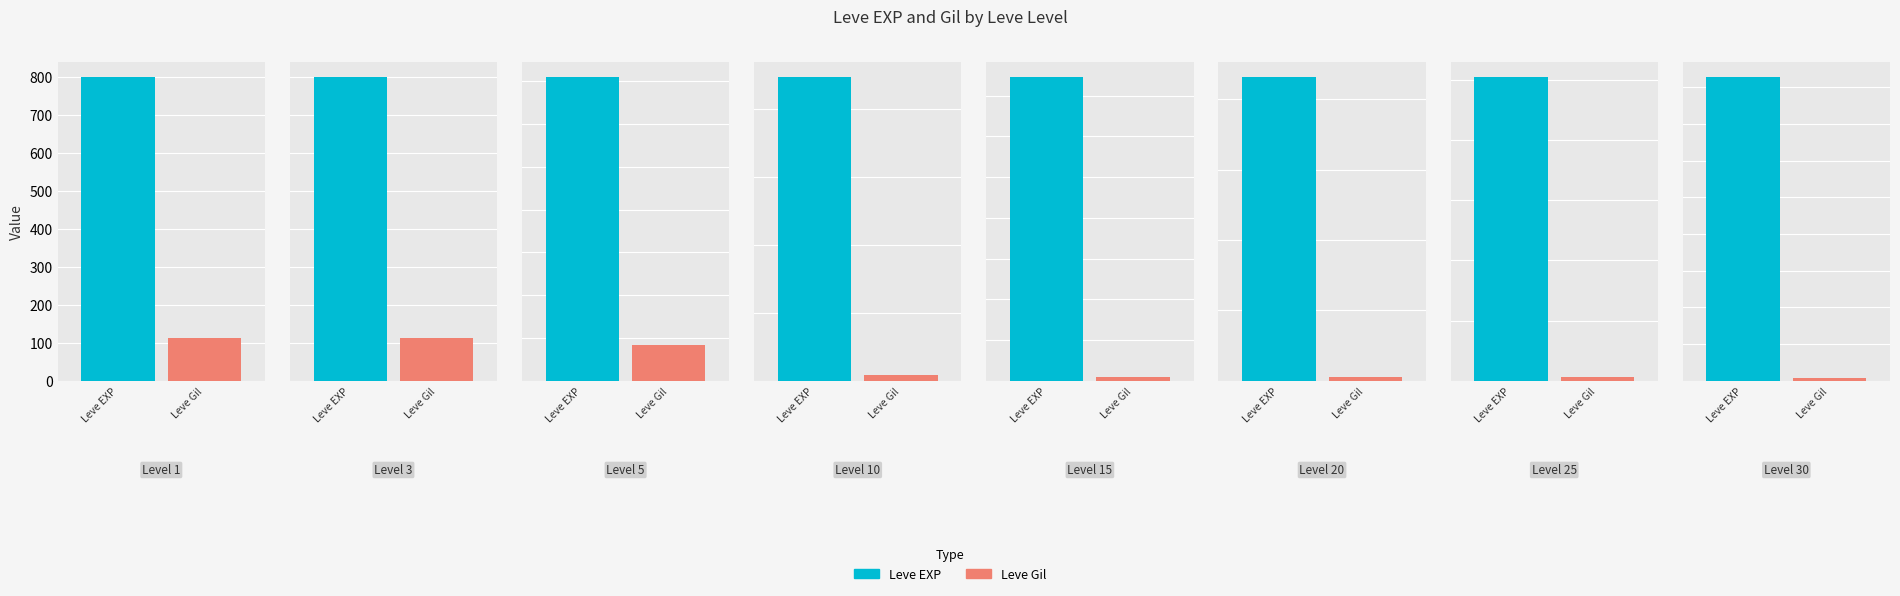

Which series has the largest total across all categories?

Leve EXP